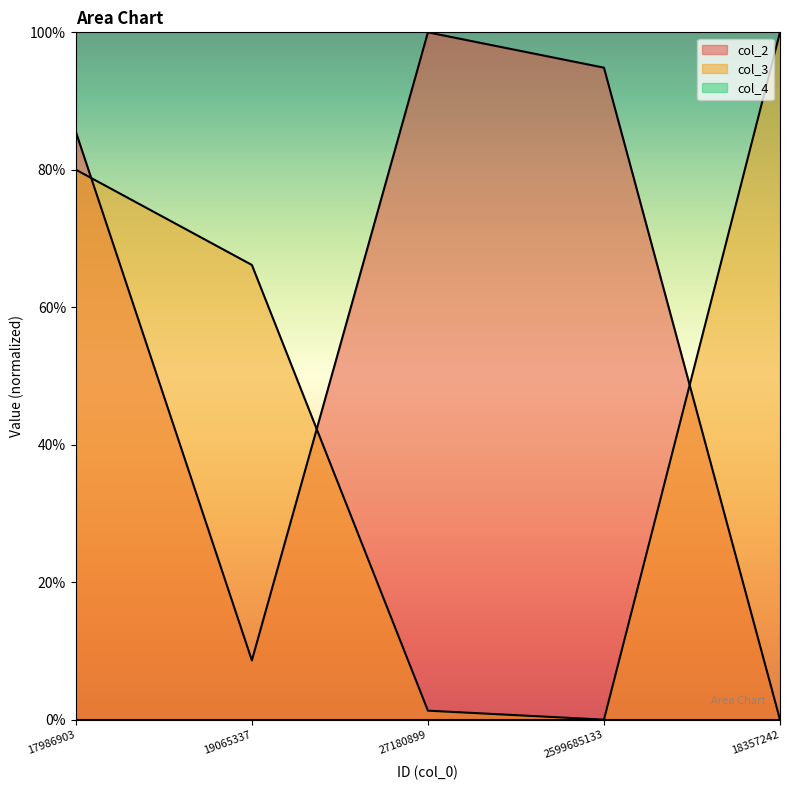

At which category does col_2 reach its first local valley?

19065337